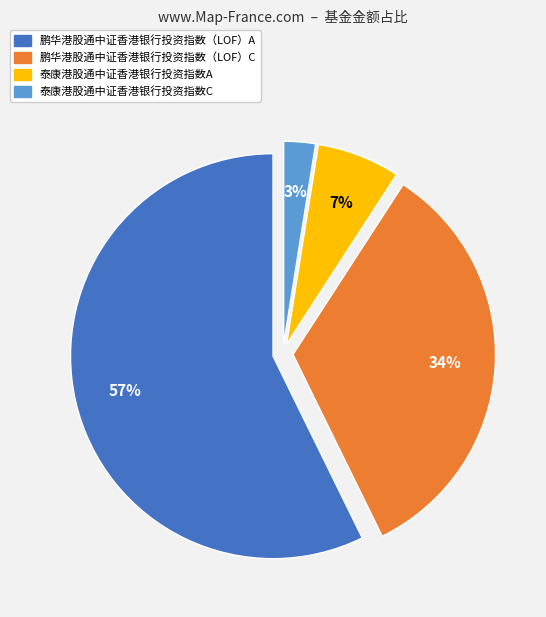

Which slice is the smallest?

泰康港股通中证香港银行投资指数C